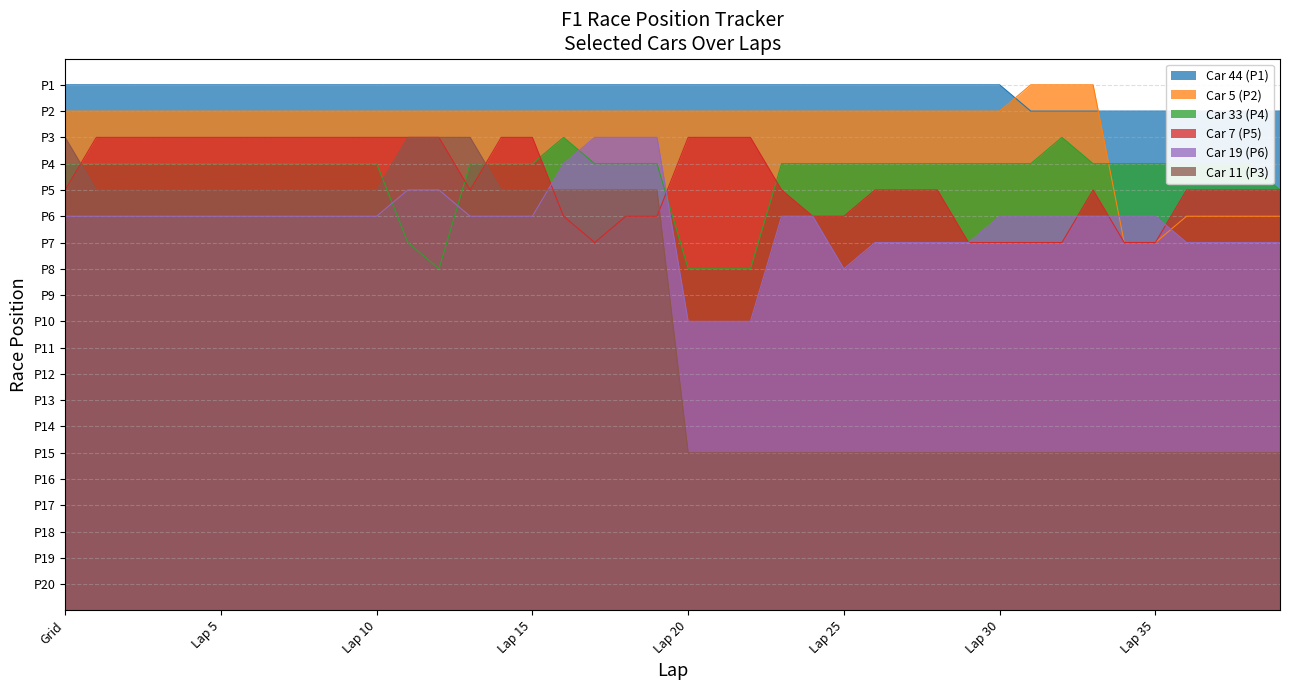

What is the difference between the second highest and minimum values in the Car 5 (P2) series?

6